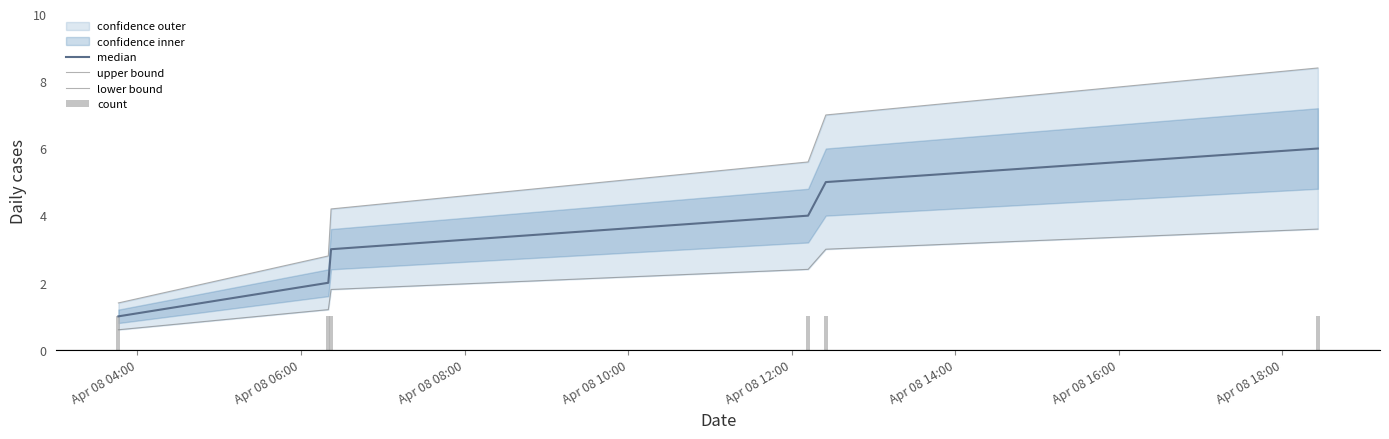

What position from the left is Apr 08 04:00?

1